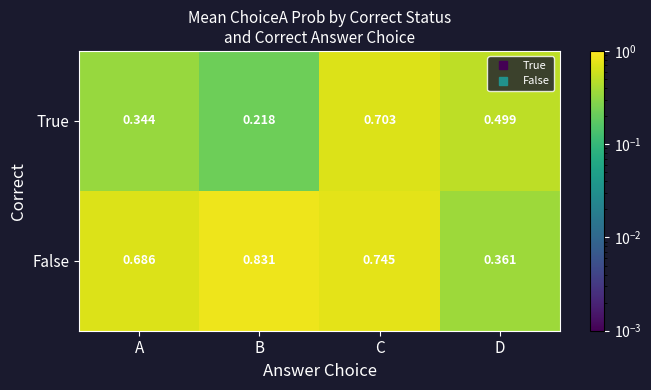

At which label does True reach its peak?

C